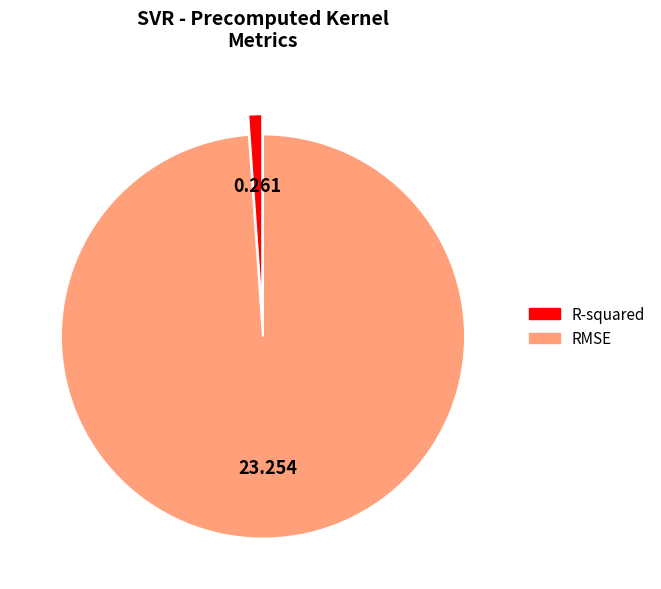

Does R-squared represent more than half of the total?

No